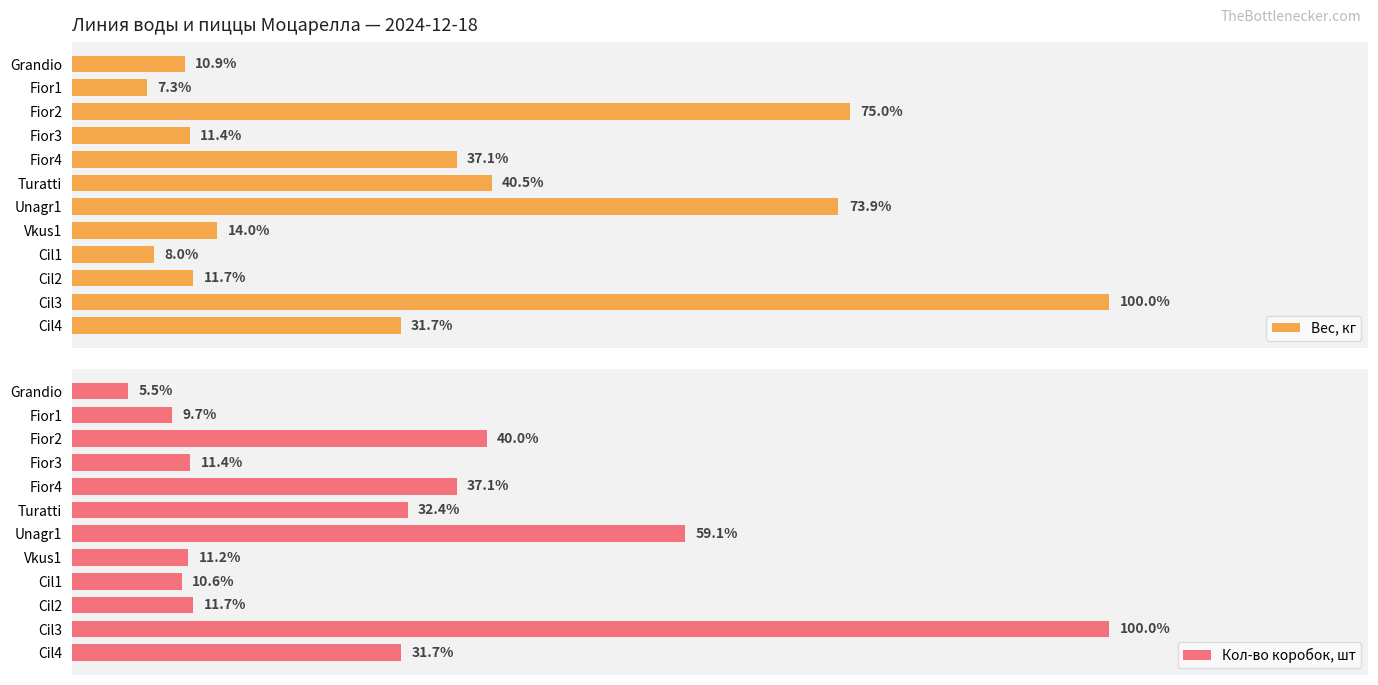

List the labels in order of Вес, кг value, largest first.

Cil3, Fior2, Unagr1, Turatti, Fior4, Cil4, Vkus1, Cil2, Fior3, Grandio, Cil1, Fior1